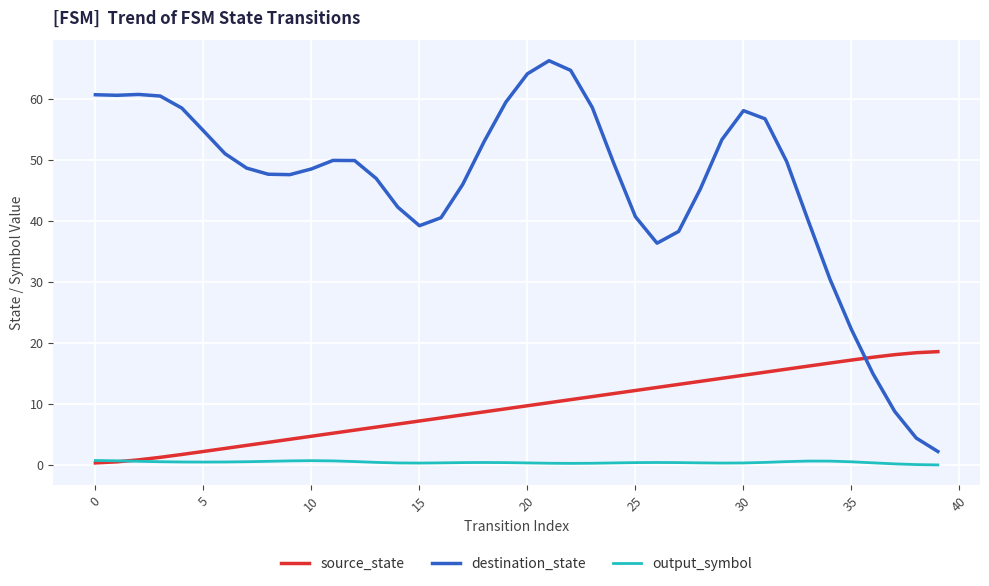

Rank the series by their average value, from lowest to highest.

output_symbol, source_state, destination_state